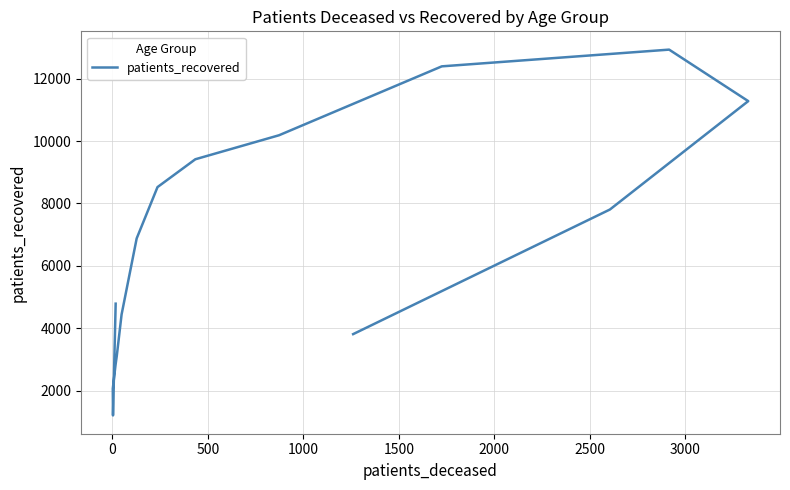

What is the difference between the second highest and second lowest values?

10326